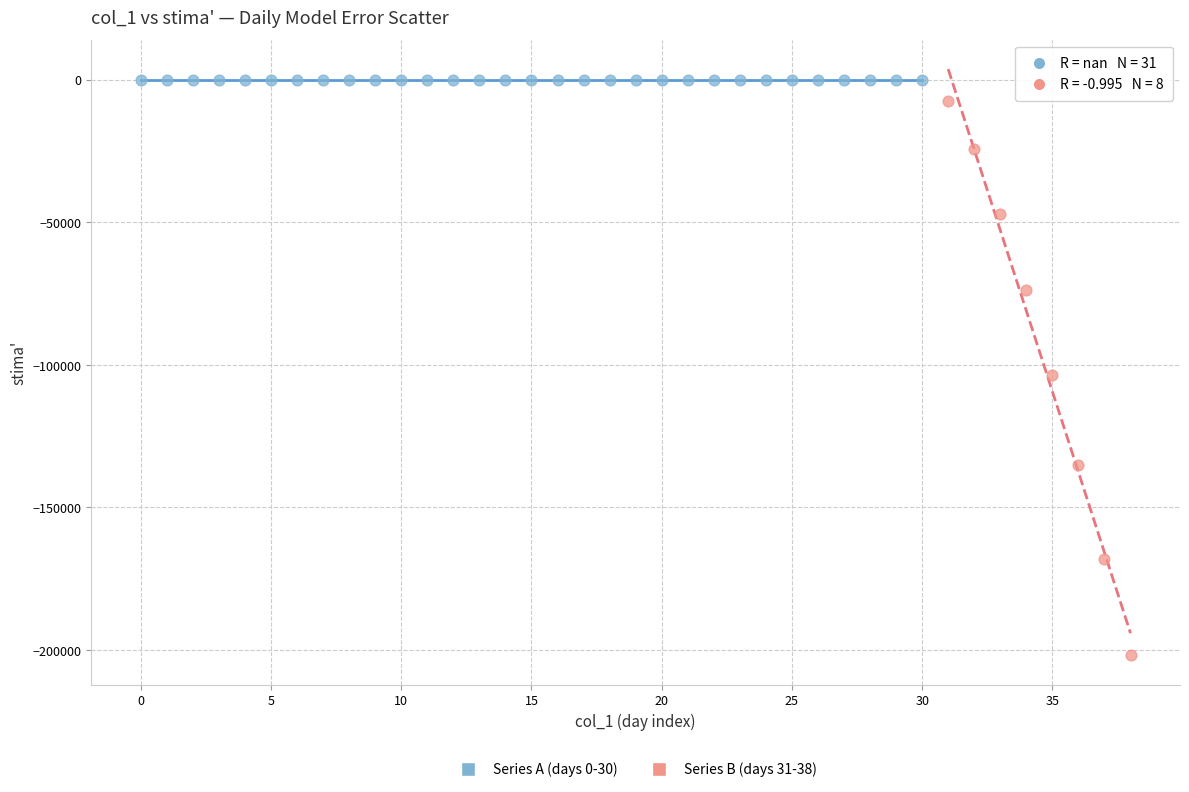

Which series contains the lowest Y value?

Series B (days 31-38)